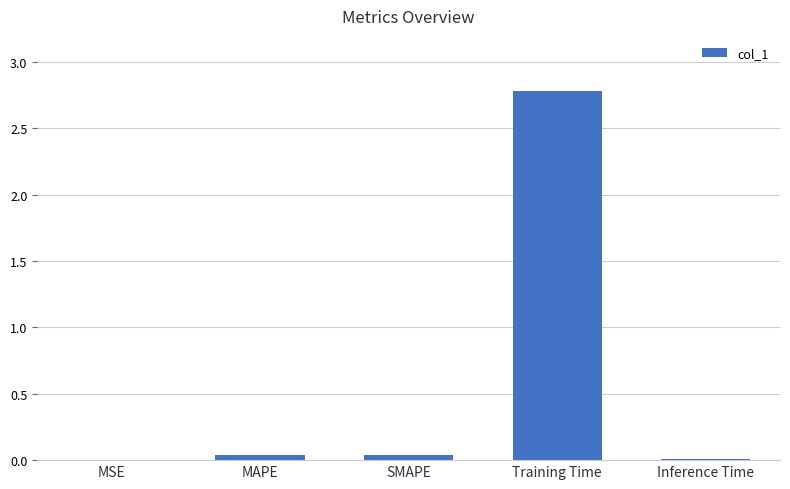

Count the number of data series in this chart.

1